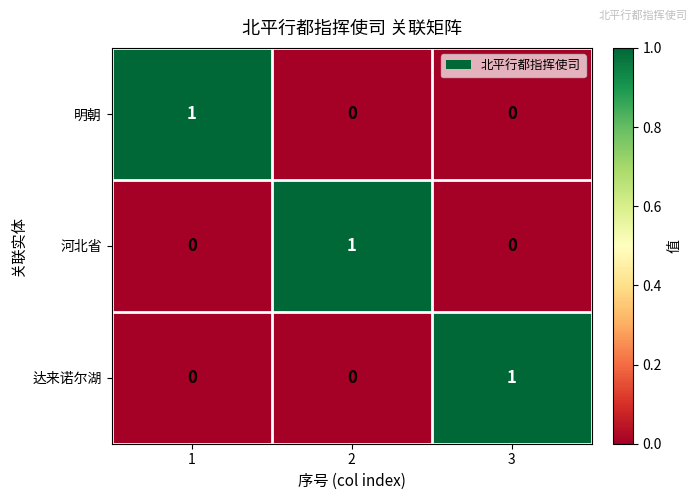

Reading left to right, list all the values displayed in this chart.

明朝: 1=1	2=0	3=0
河北省: 1=0	2=1	3=0
达来诺尔湖: 1=0	2=0	3=1